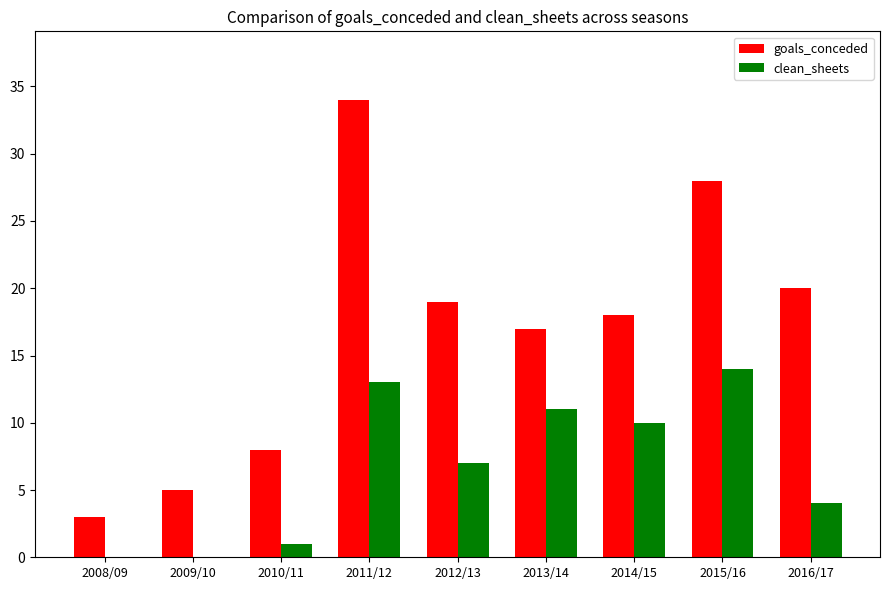

Which series changed the most between 2010/11 and 2011/12?

goals_conceded